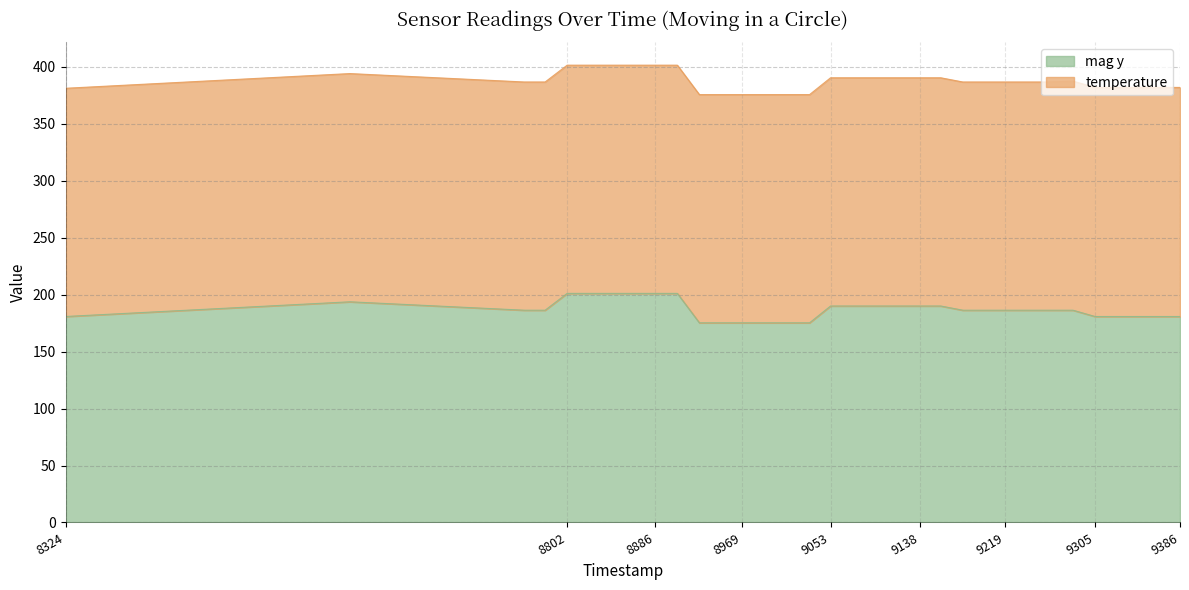

At which category does the data reach its first local peak?

8595